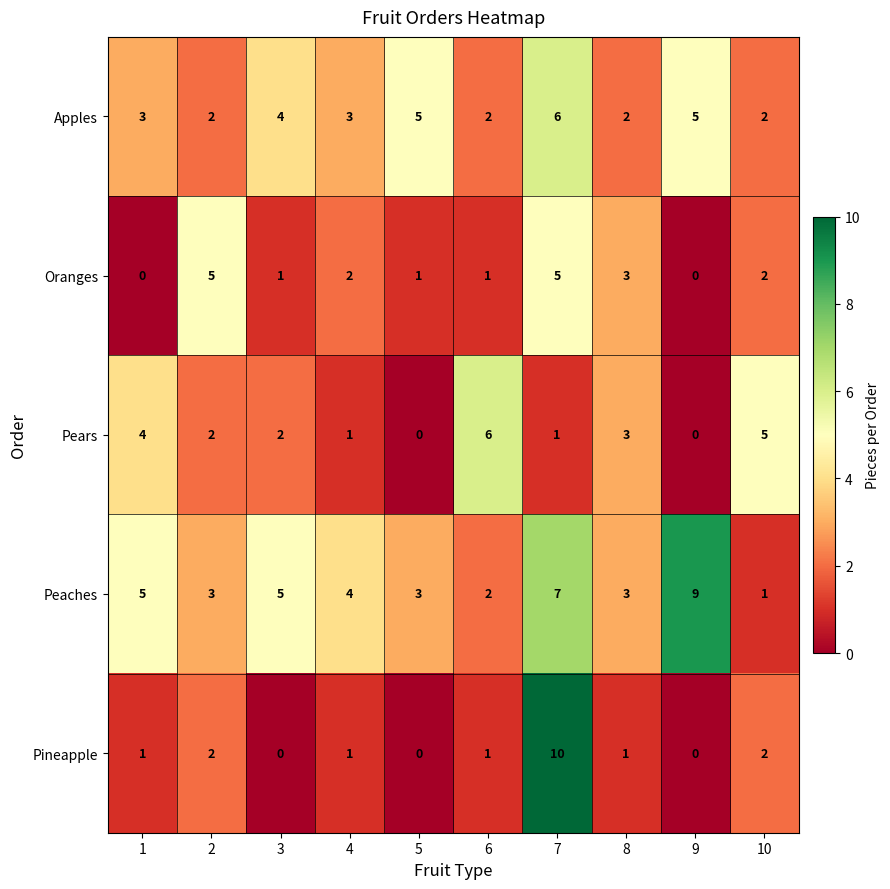

How many Pears values are between 1 and 4?

6